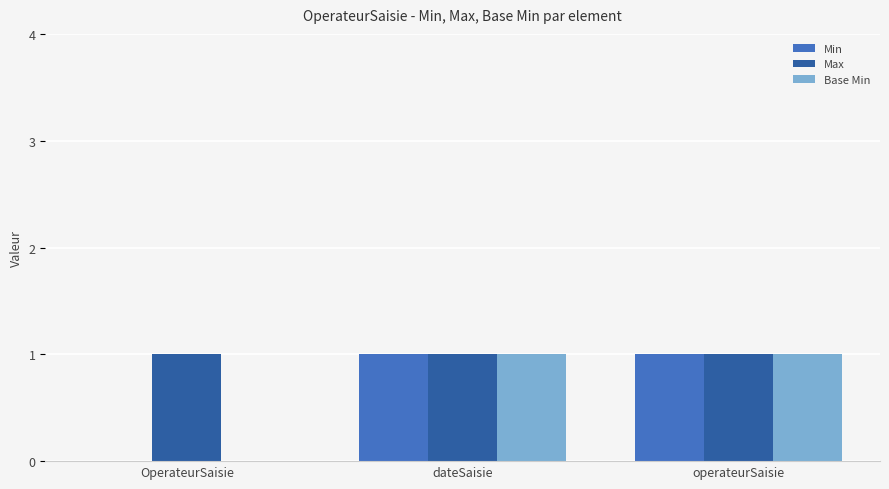

The Min series shows 0 at operateurSaisie. True or false?

False